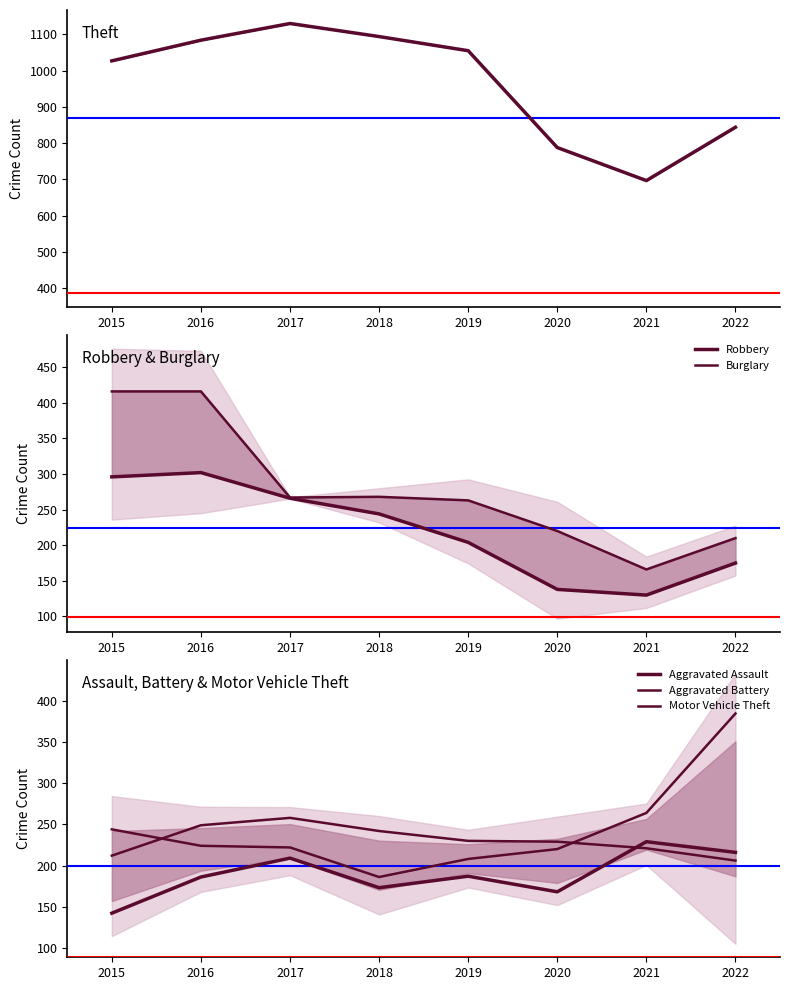

What is the value of the Aggravated Battery point at the 5th from the left?

230